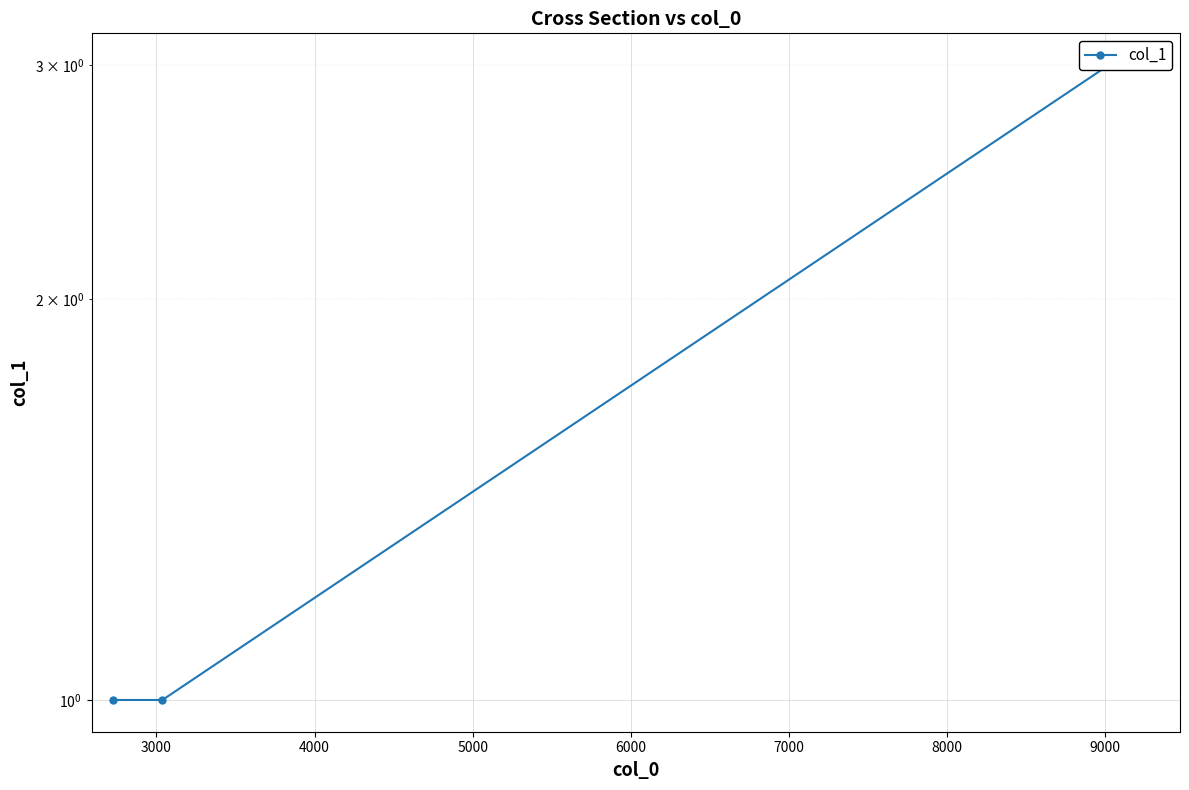

How many lines are shown in the chart?

1